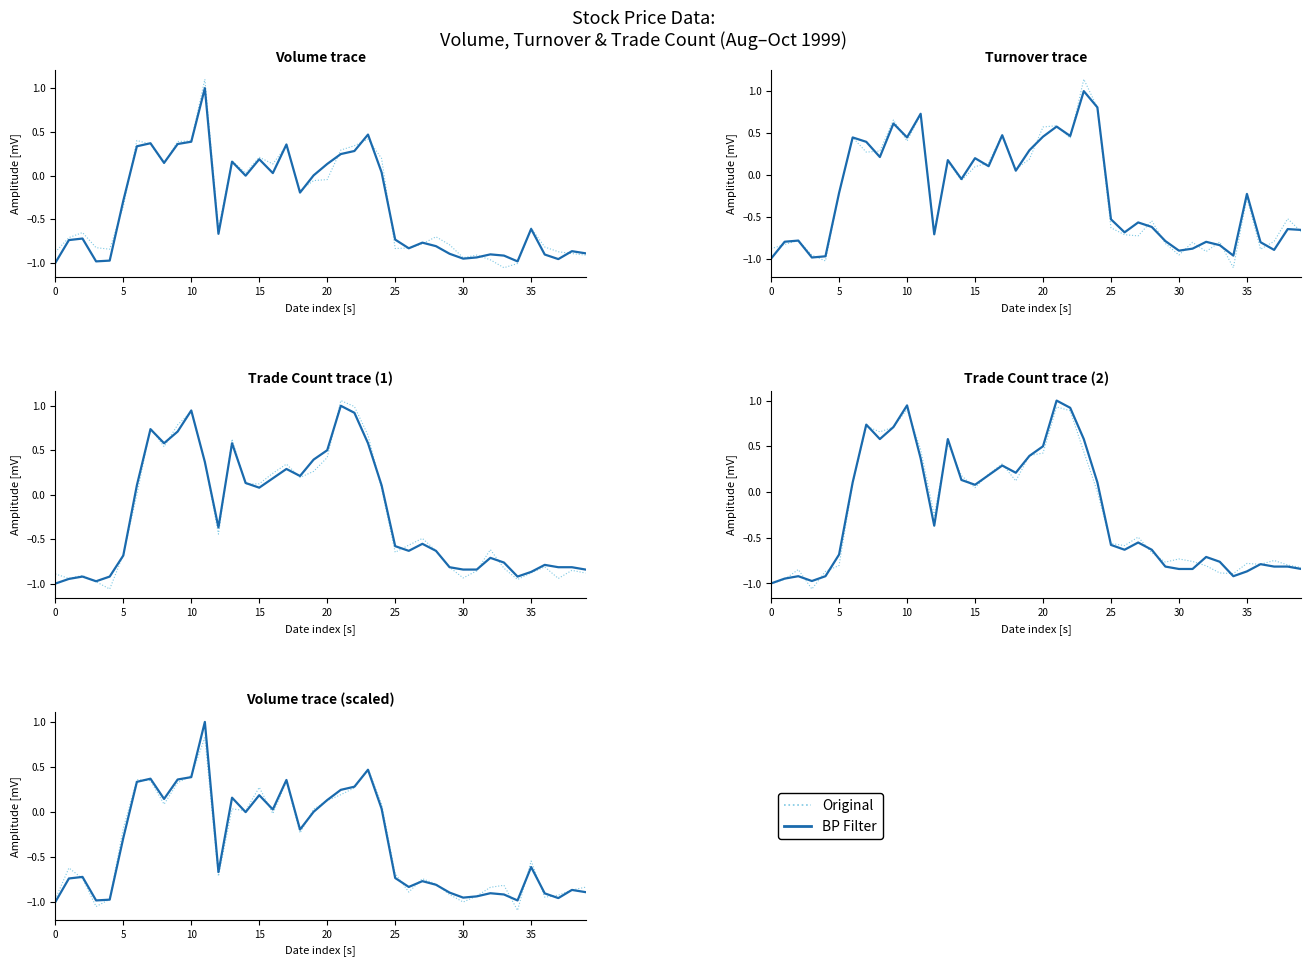

Is the value of BP Filter at 22 greater than the value of Original at 27?

Yes